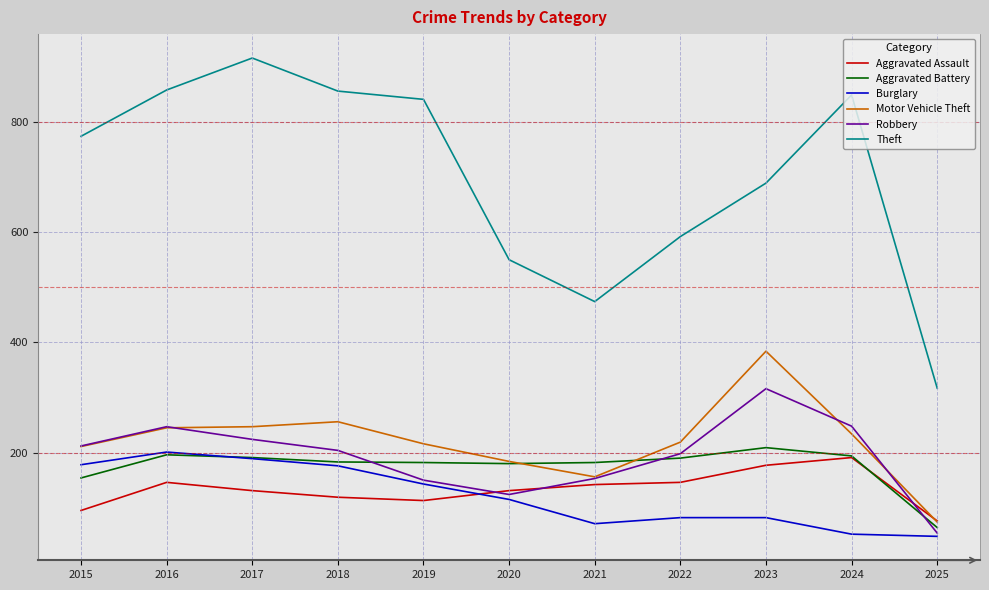

What is the spread (max minus min) of values at 2017?

785